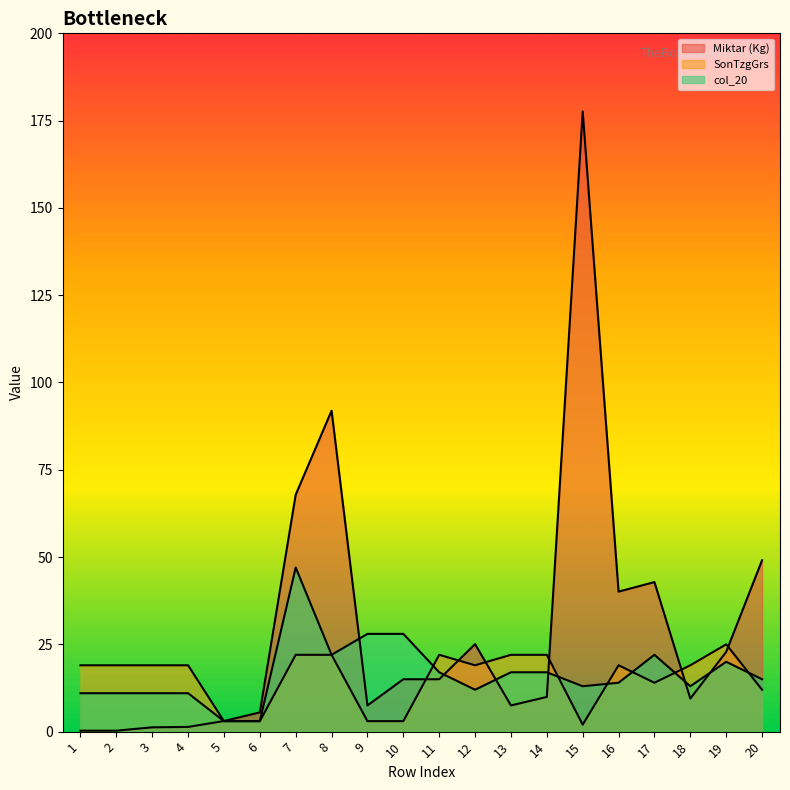

How many categories are shown in the chart?

20